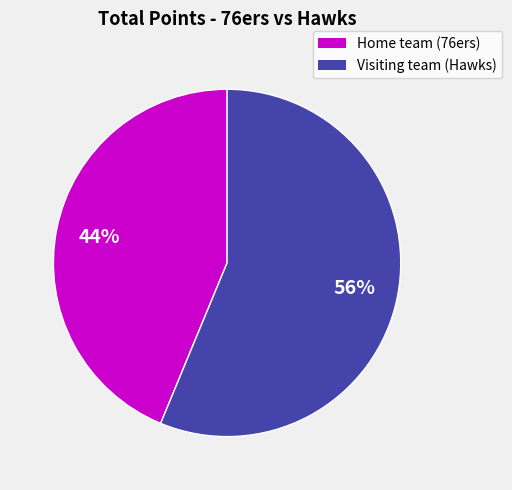

What is the largest slice in the pie chart?

Visiting team (Hawks)